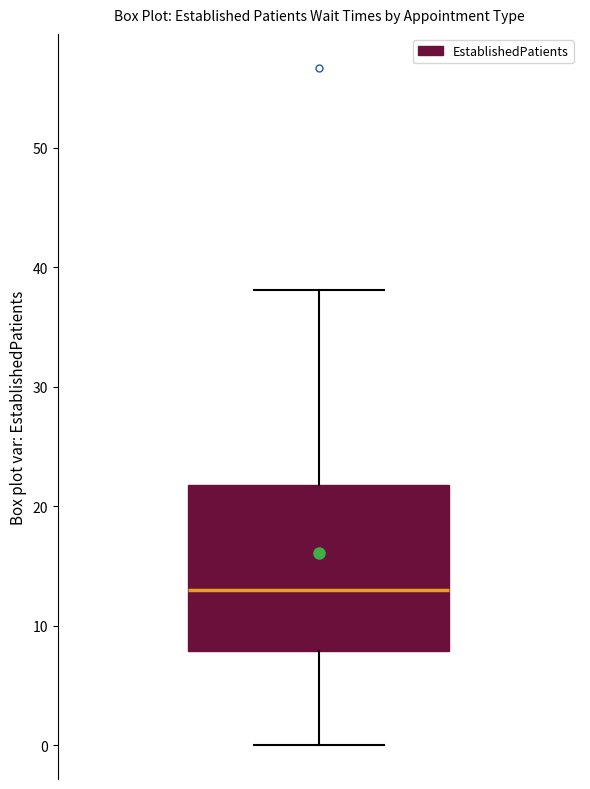

Transcribe this box plot: give where the median line is, the range the box spans, and where the two whiskers end, as read against the y-axis. The values are not printed on the chart, so give them approximately, as read against the axis.

median 13, box 8 to 22, whiskers 0 to 38